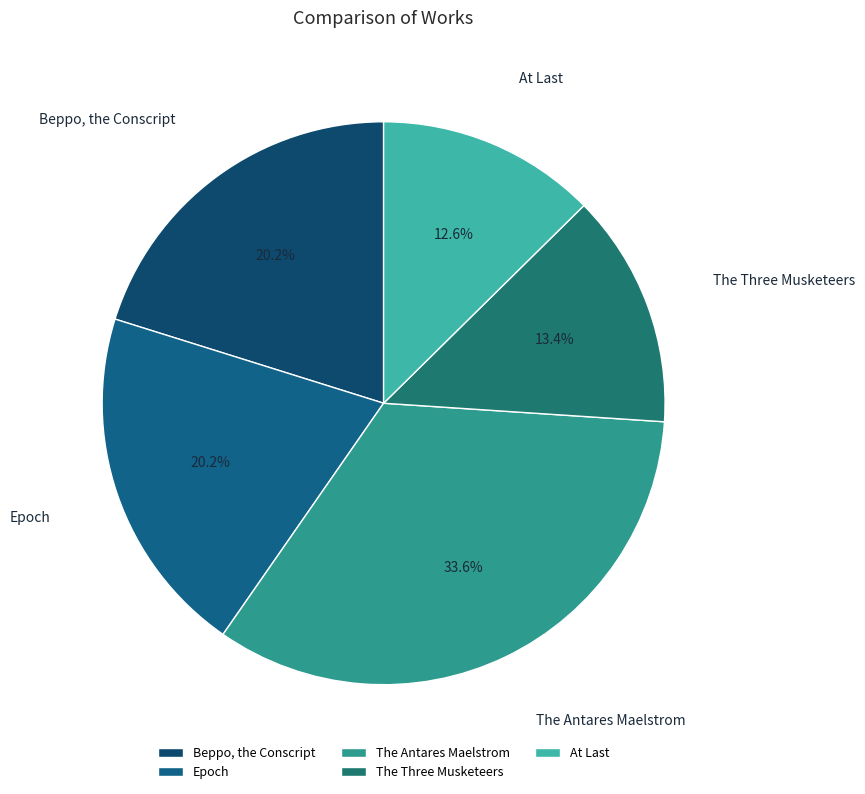

How much of the chart is everything except The Three Musketeers?

86.6%